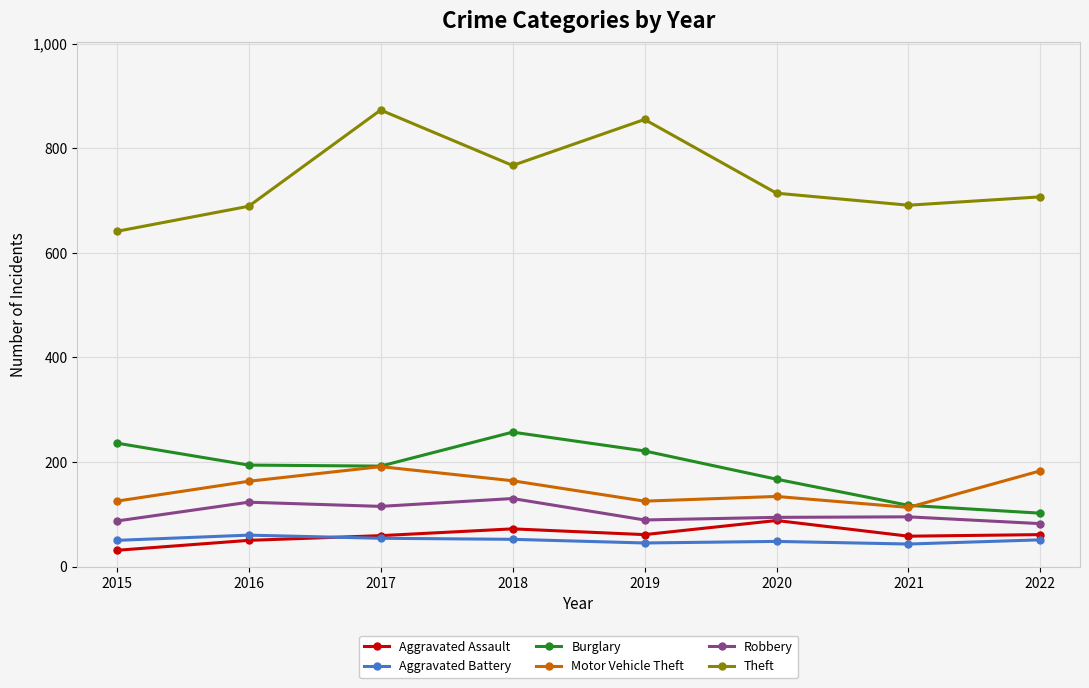

Is it true that Theft equals 691 at 2021?

True